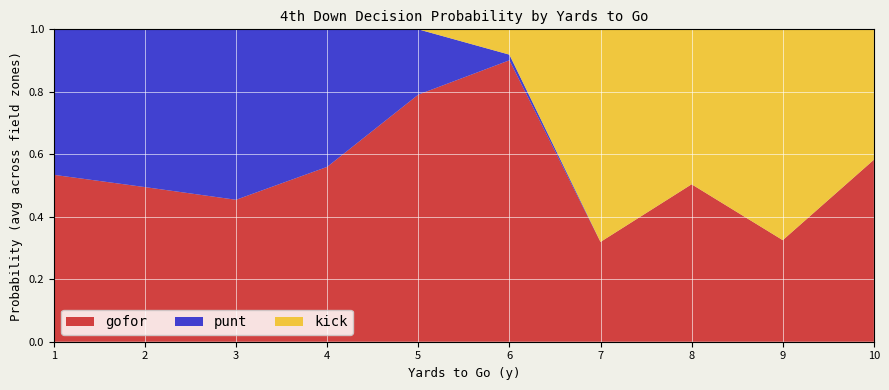

Which category has the highest value in the gofor series?

6